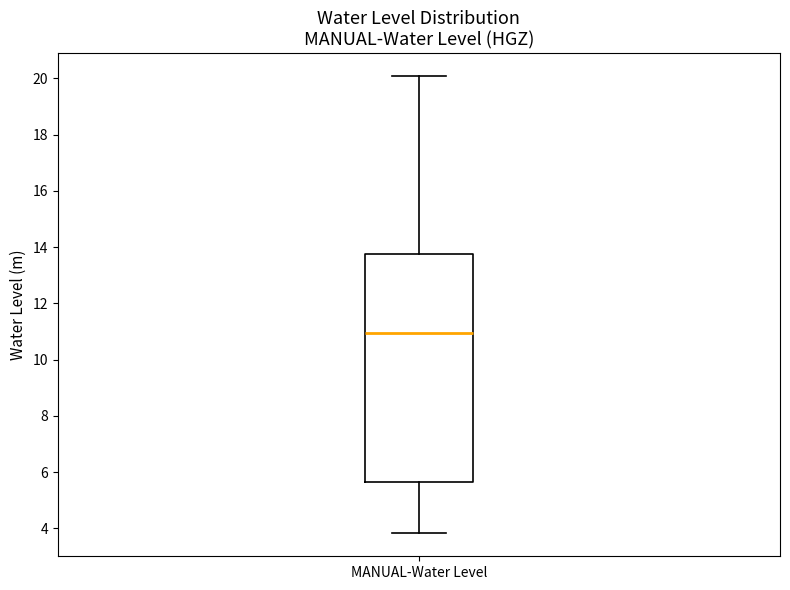

Read this box plot against the y-axis: the position of the median line, the range covered by the box, and the ends of both whiskers. The values are not printed on the chart, so give them approximately, as read against the axis.

median 11.0, box 5.6 to 13.8, whiskers 3.8 to 20.0